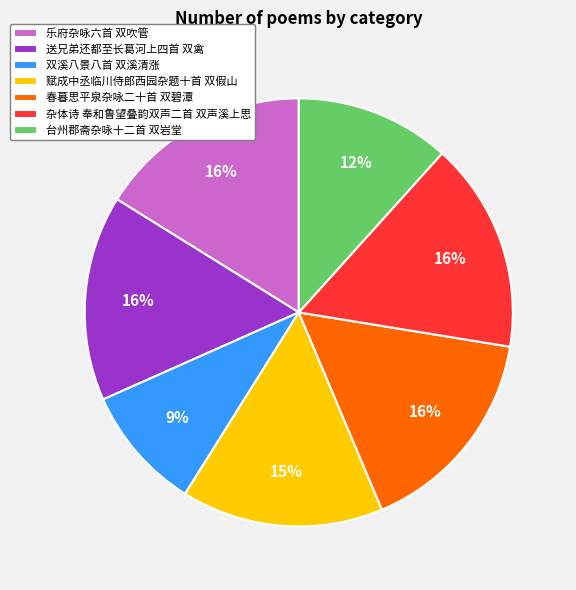

What percentage is the 春暮思平泉杂咏二十首 双碧潭 slice, to the nearest percent?

16%